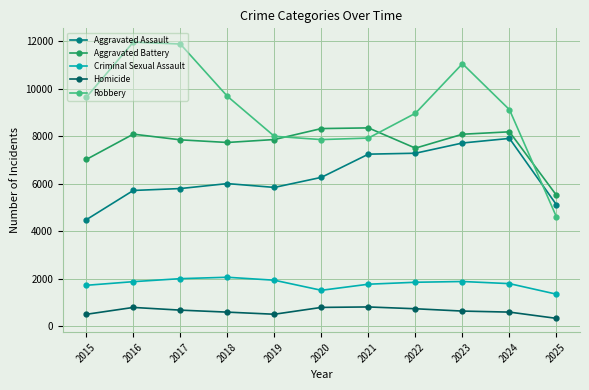

What are all the series names shown in the legend?

Aggravated Assault, Aggravated Battery, Criminal Sexual Assault, Homicide, Robbery